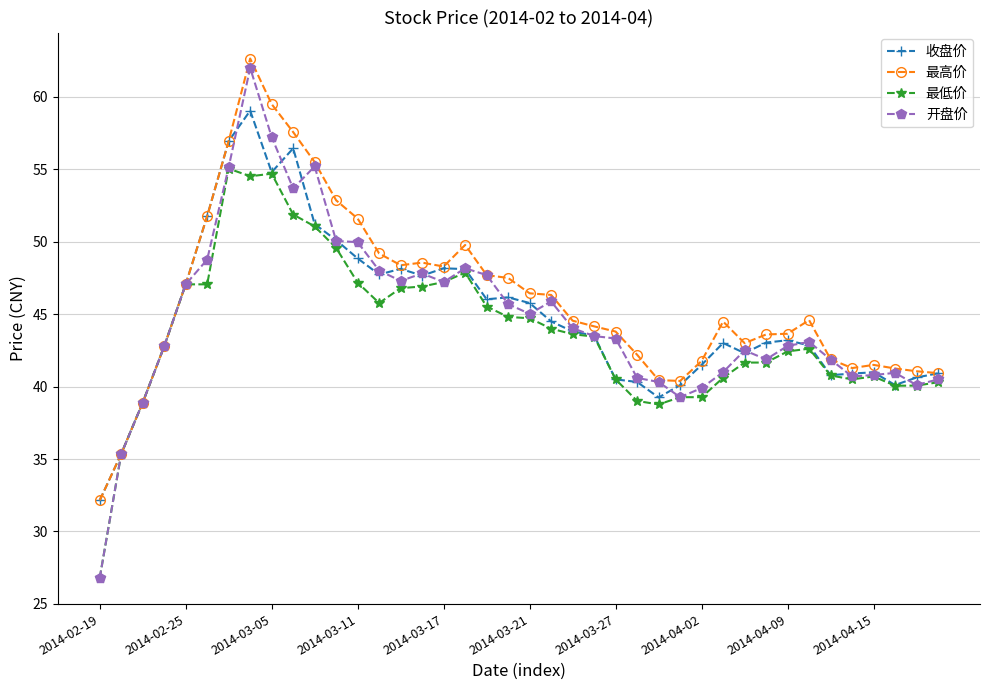

What is the smallest value displayed?

26.8